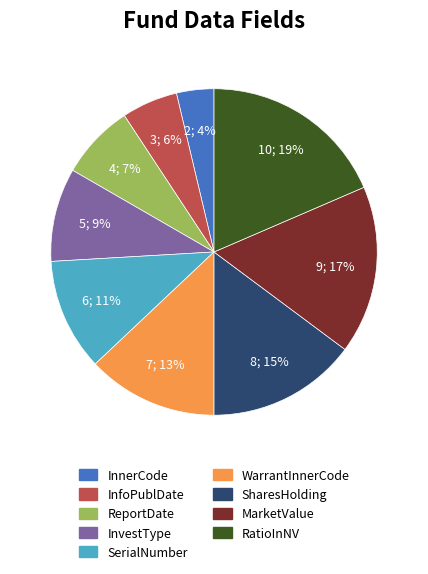

Does InvestType account for over 50% of the chart?

No